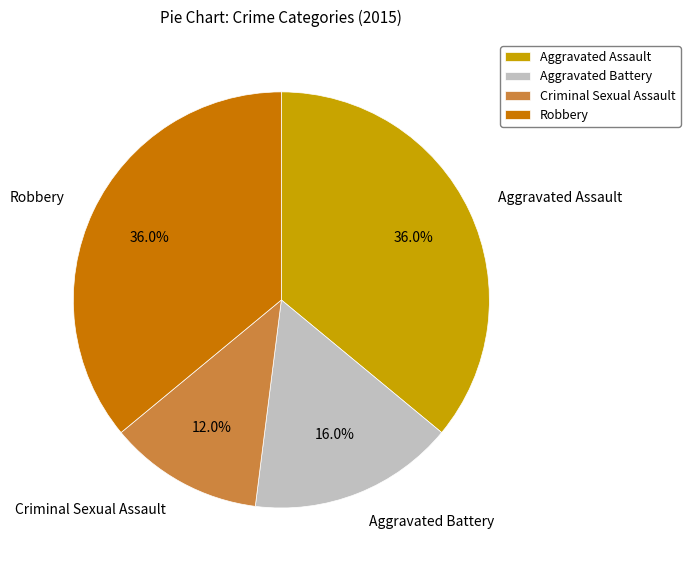

How many segments does this pie chart have?

4